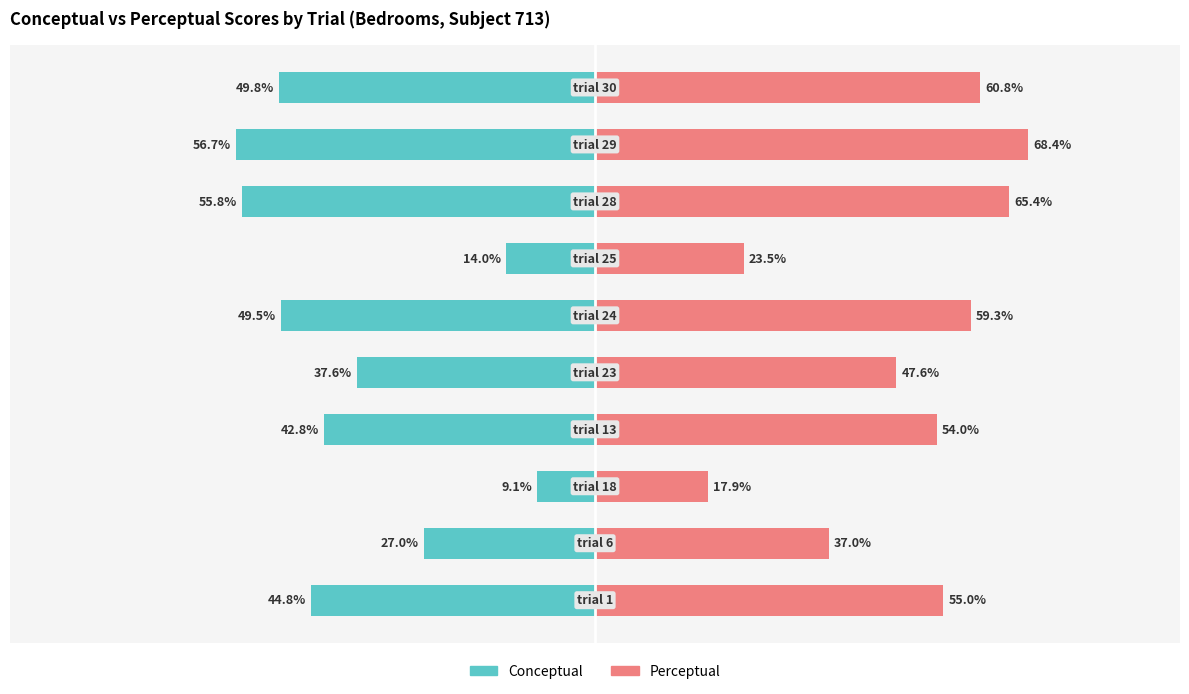

What is the average value of the Conceptual series?

-38.7